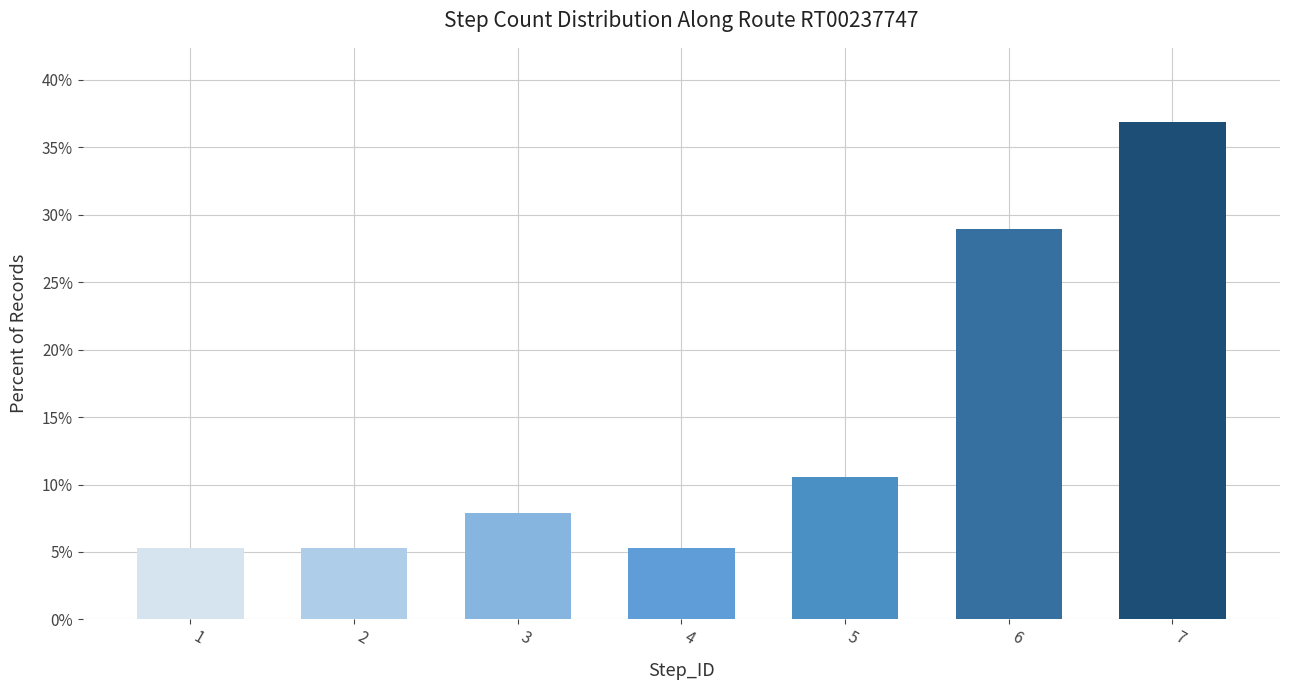

How many data points are above 7?

4